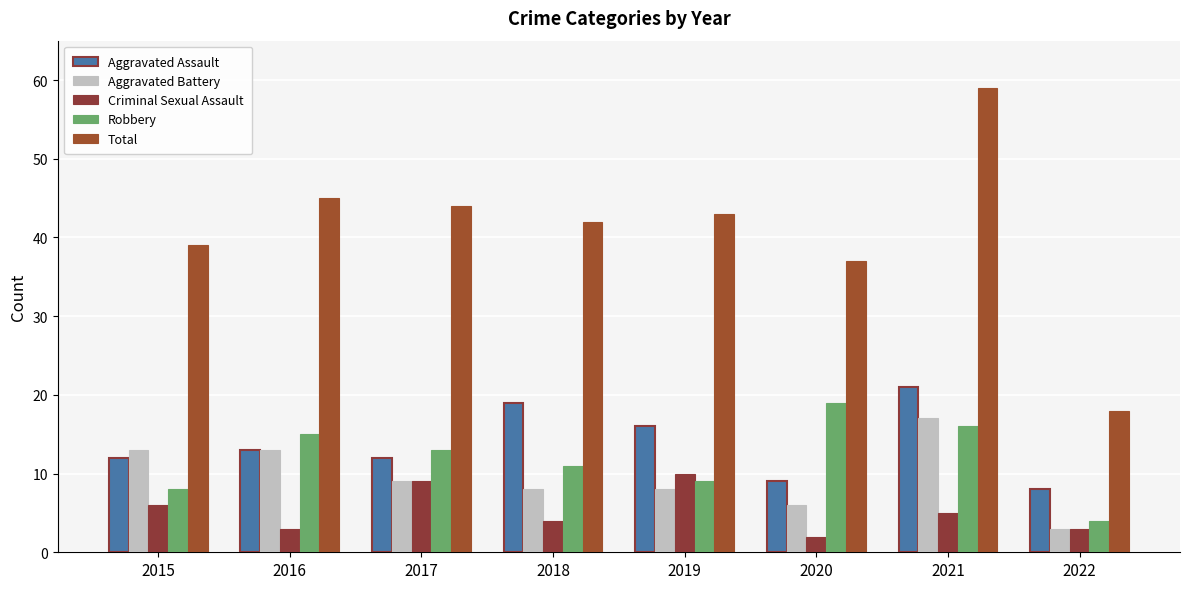

What are all the series names shown in the legend?

Aggravated Assault, Aggravated Battery, Criminal Sexual Assault, Robbery, Total